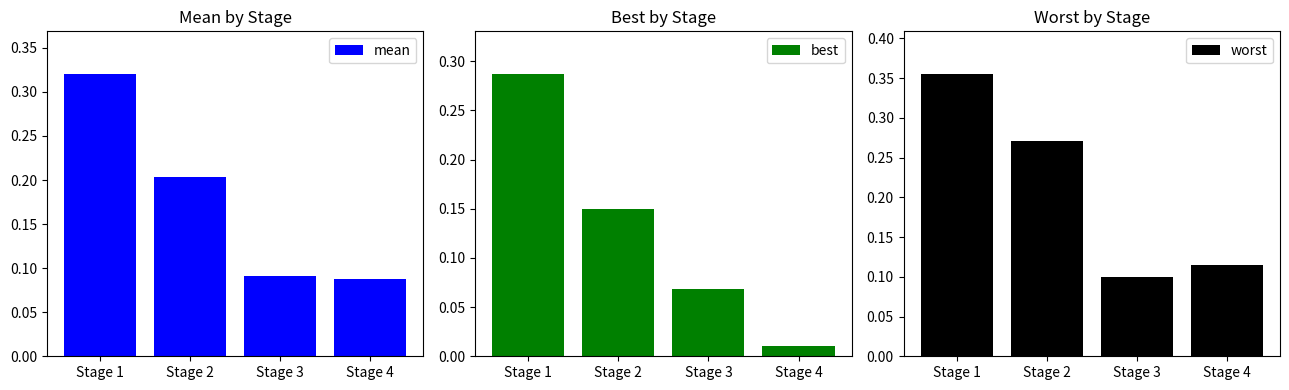

Is the value of best at Stage 1 greater than the value of mean at Stage 3?

Yes